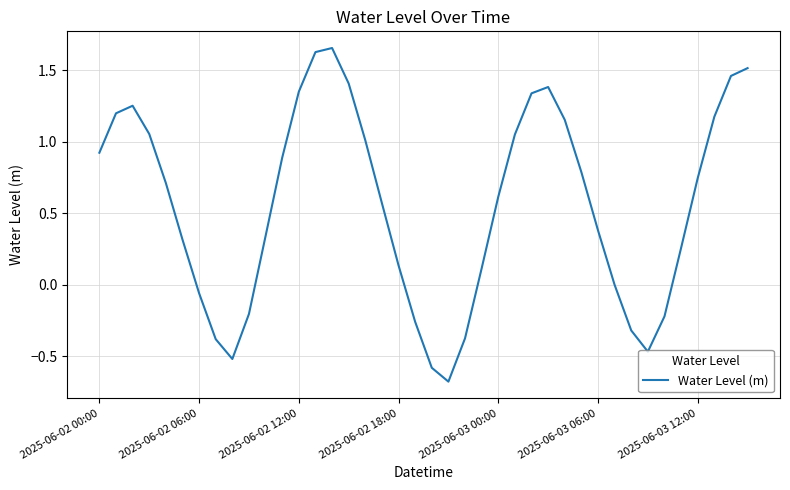

What is the difference between the maximum and minimum values?

2.3